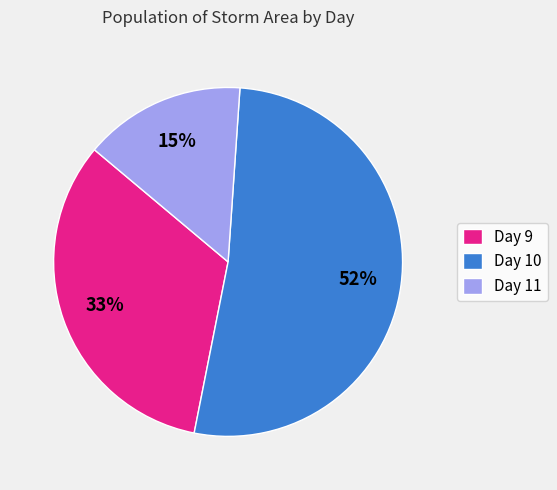

To the nearest percent, what is the average slice percentage?

33%